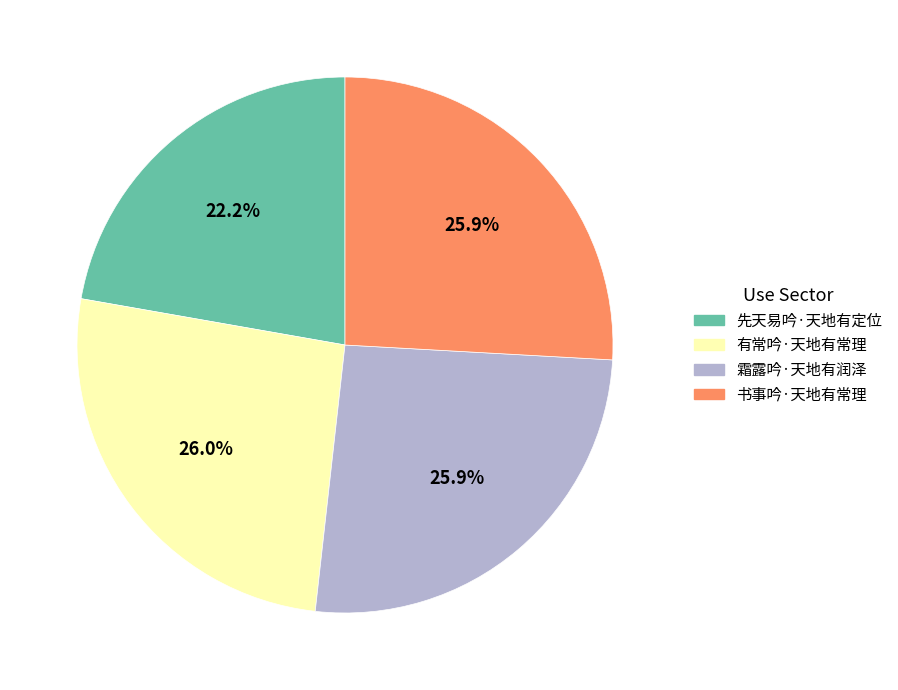

To the nearest percent, what percentage of the pie is 书事吟·天地有常理?

26%